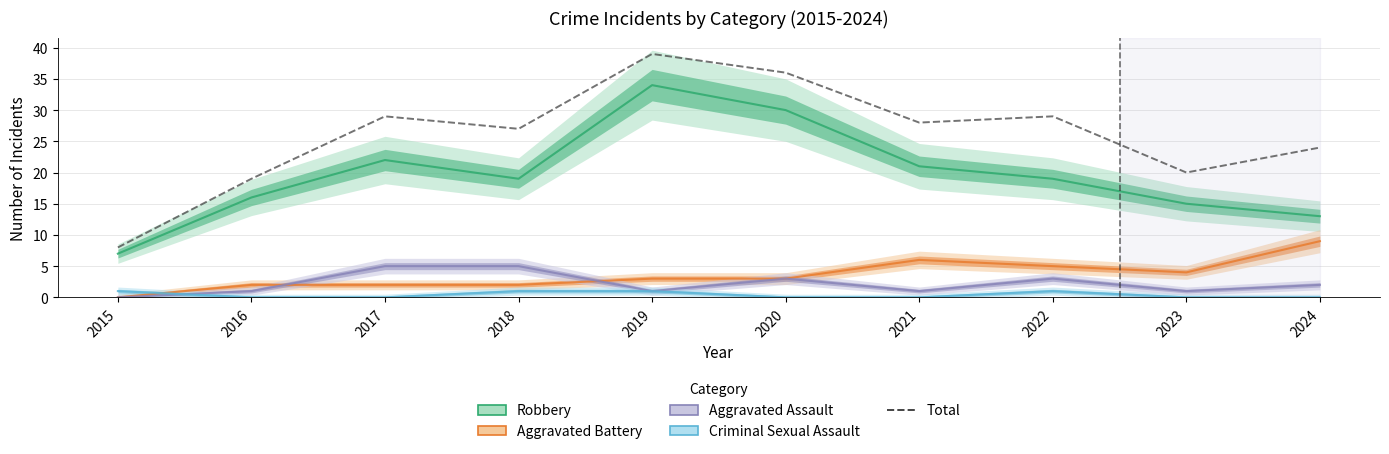

Reading left to right, extract all data points from this chart.

2015=8	2016=19	2017=29	2018=27	2019=39	2020=36	2021=28	2022=29	2023=20	2024=24